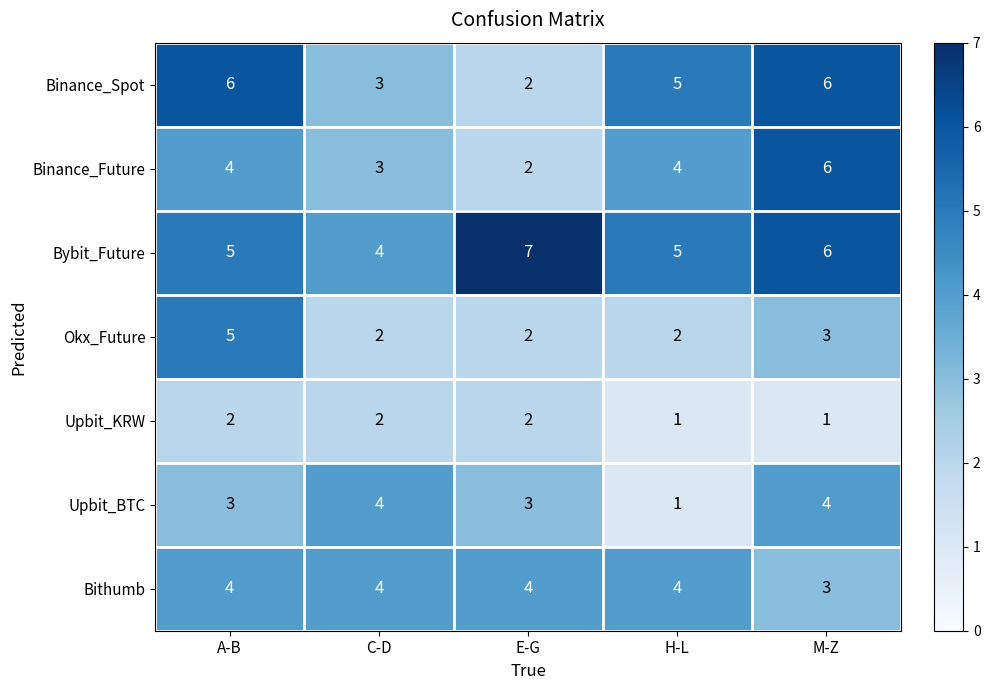

Which series has the largest total across all categories?

Bybit_Future